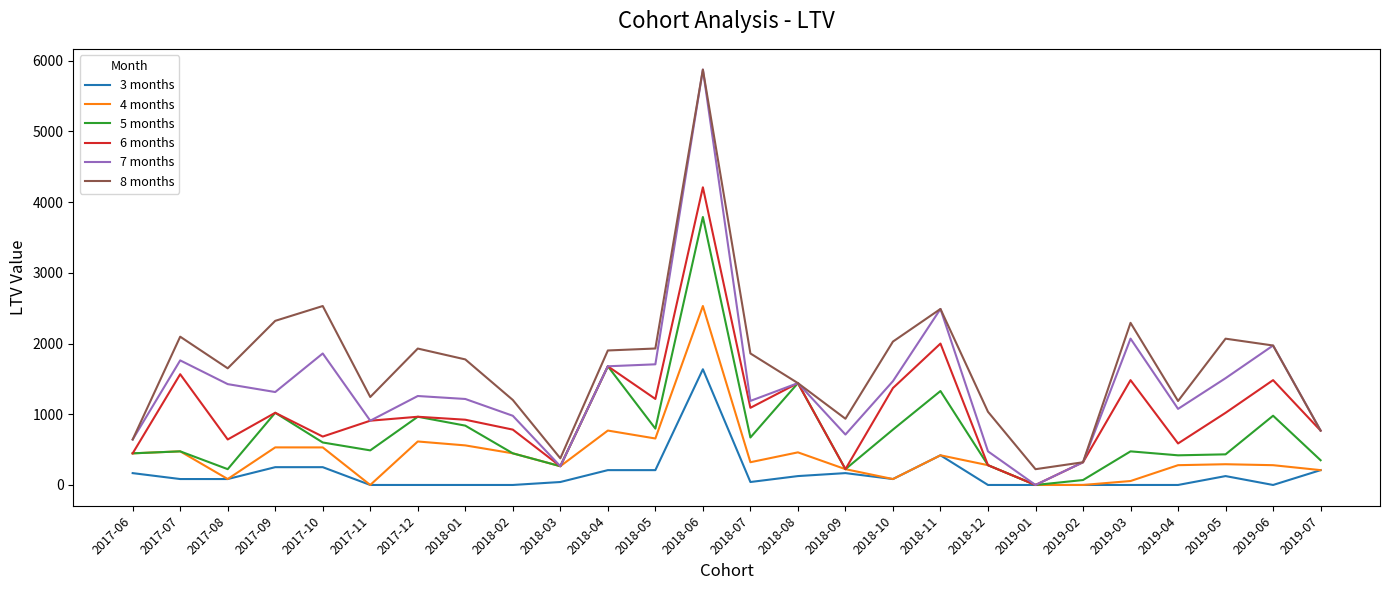

Which series has the largest range (max minus min)?

7 months